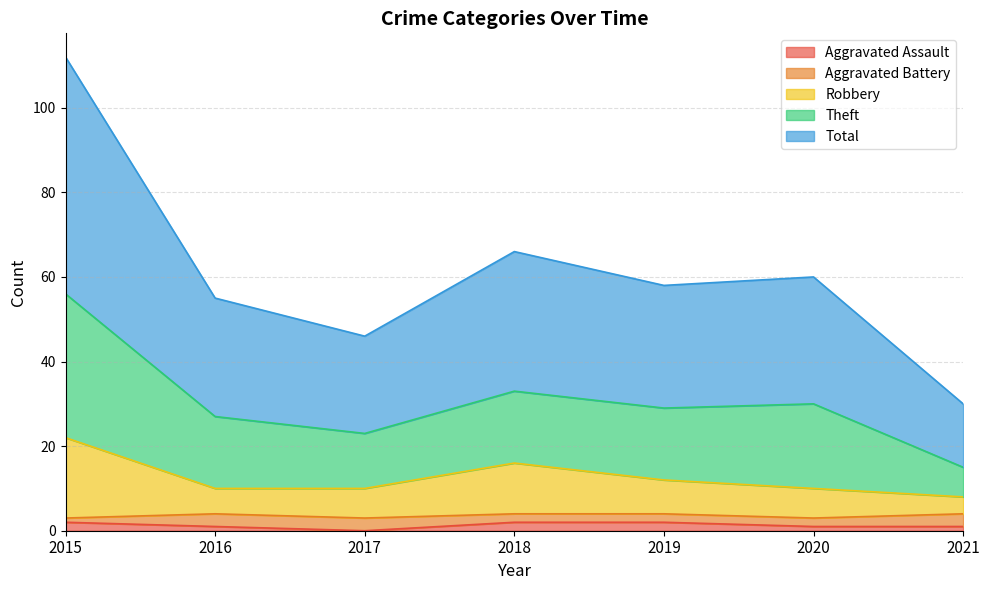

True or false: Aggravated Assault and Theft cross at least once.

False